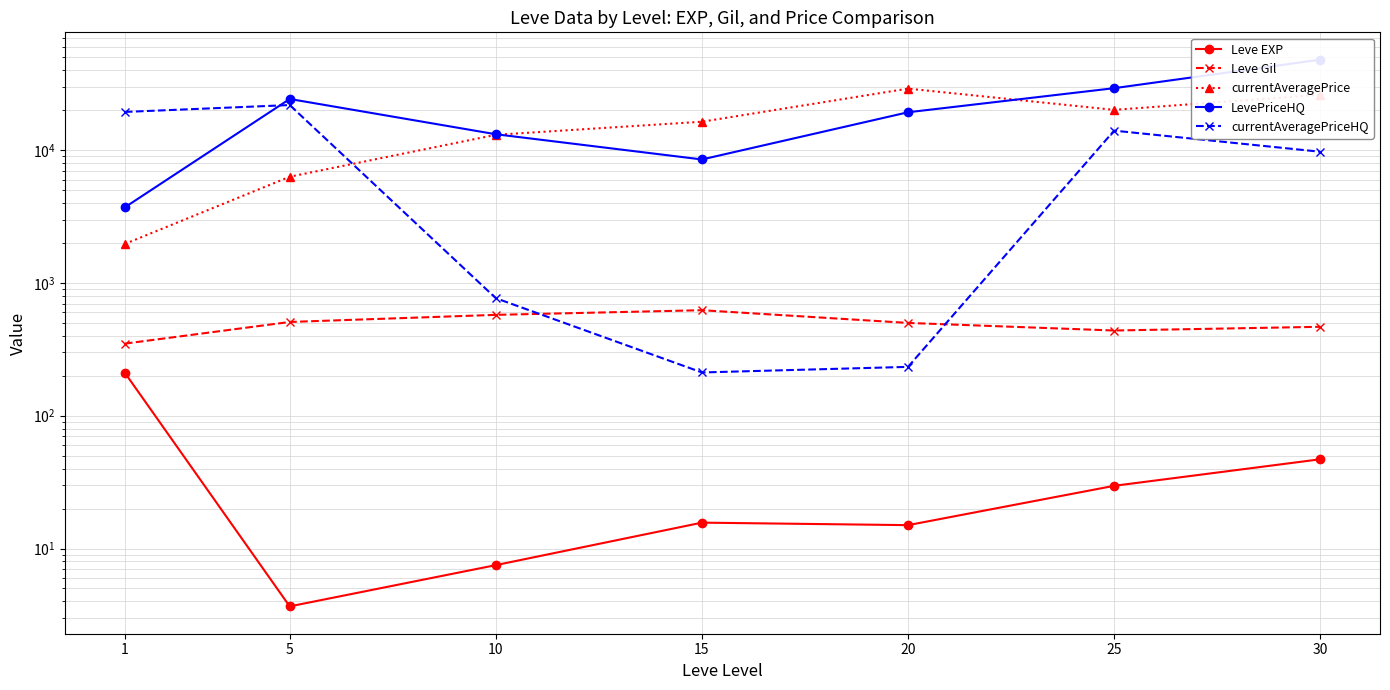

How many interior local peaks does the LevePriceHQ series have?

1